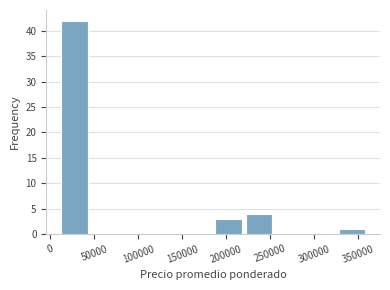

Reading left to right, transcribe this chart: for each bar, give the range it covers on the x-axis and its height. The values are not printed on the chart, so give them approximately, as read against the axis.

10000 to 45000: 42
45000 to 80000: 0
80000 to 115000: 0
115000 to 150000: 0
150000 to 185000: 0
185000 to 220000: 3
220000 to 255000: 4
255000 to 290000: 0
290000 to 325000: 0
325000 to 360000: 1